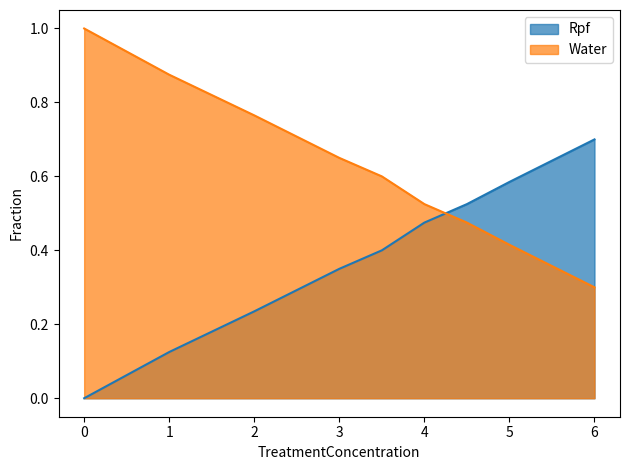

True or false: Rpf and Water intersect in this chart.

True